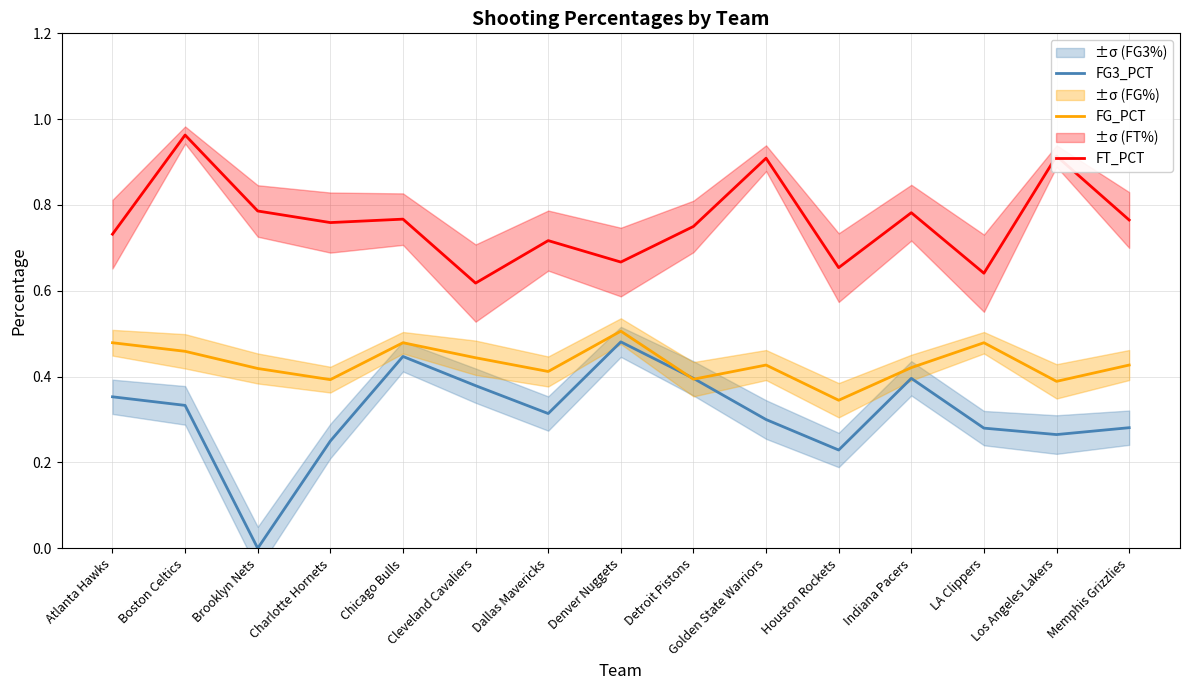

Between Detroit Pistons and Houston Rockets, which is larger?

Detroit Pistons